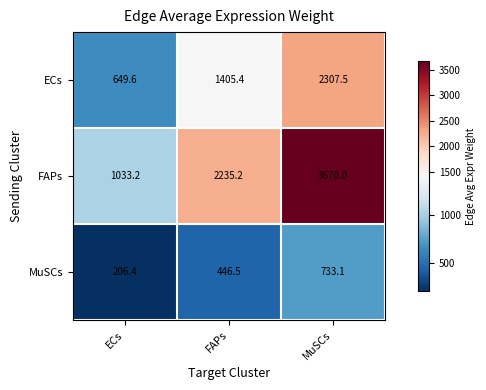

Reading right to left, what are all the values shown in this chart?

ECs: 2307.5	1405.4	649.6
FAPs: 3670.0	2235.2	1033.2
MuSCs: 733.1	446.5	206.4